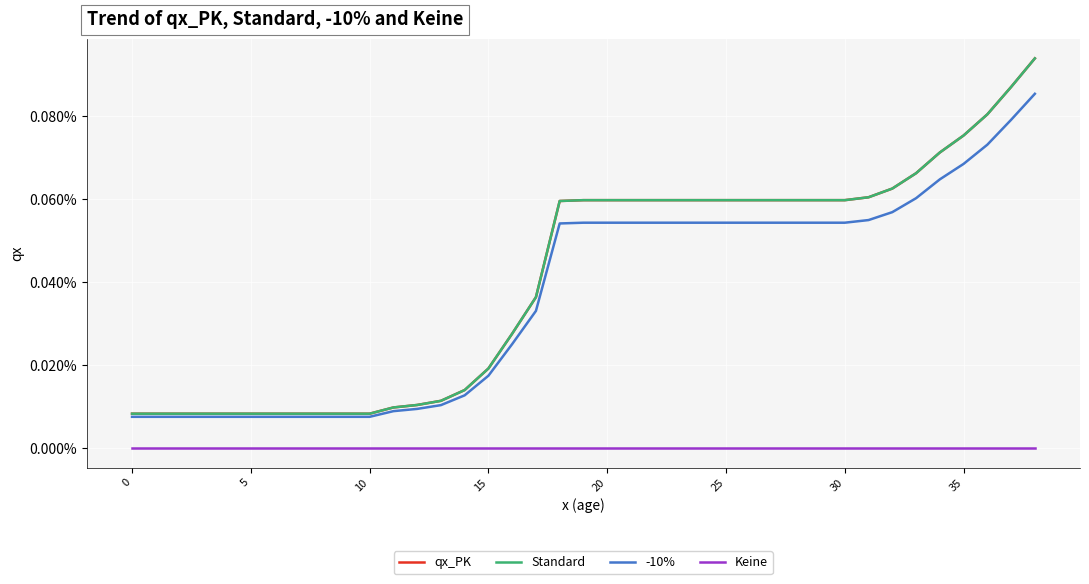

At which category is the sum across all series the highest?

38